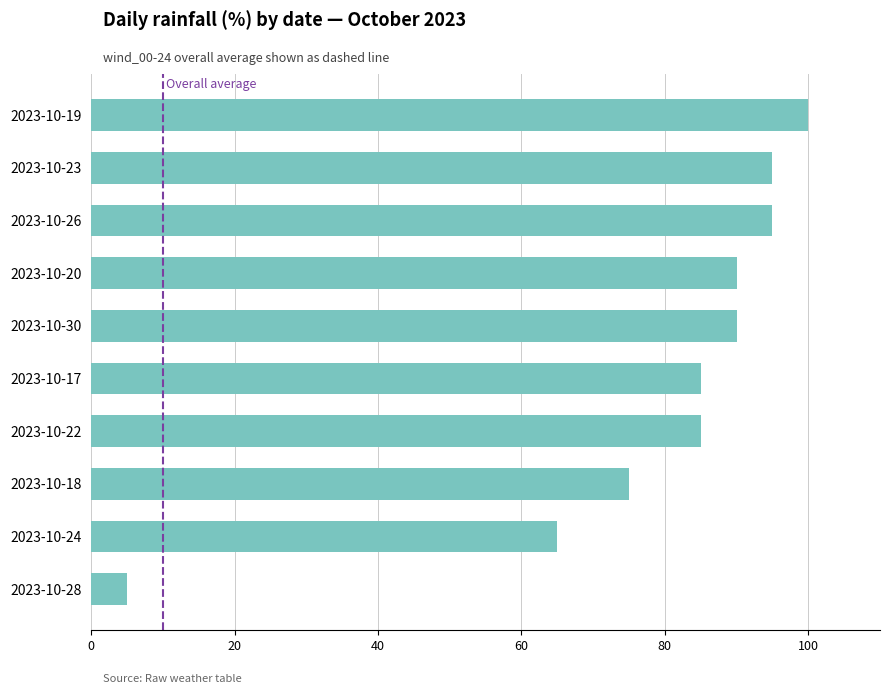

Does the chart contain any negative values?

No